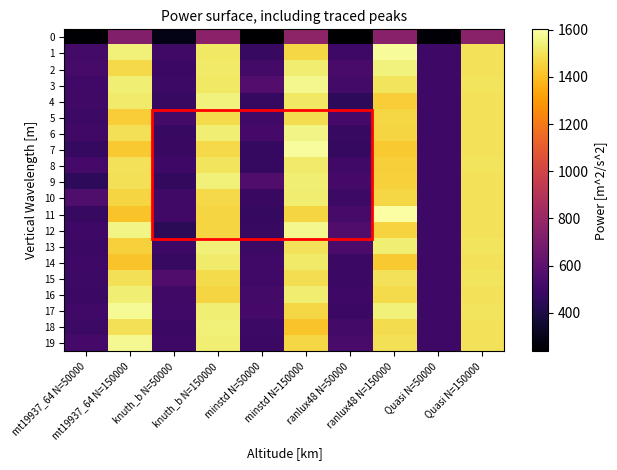

What is the total value across all series at Quasi N=50000?

9751